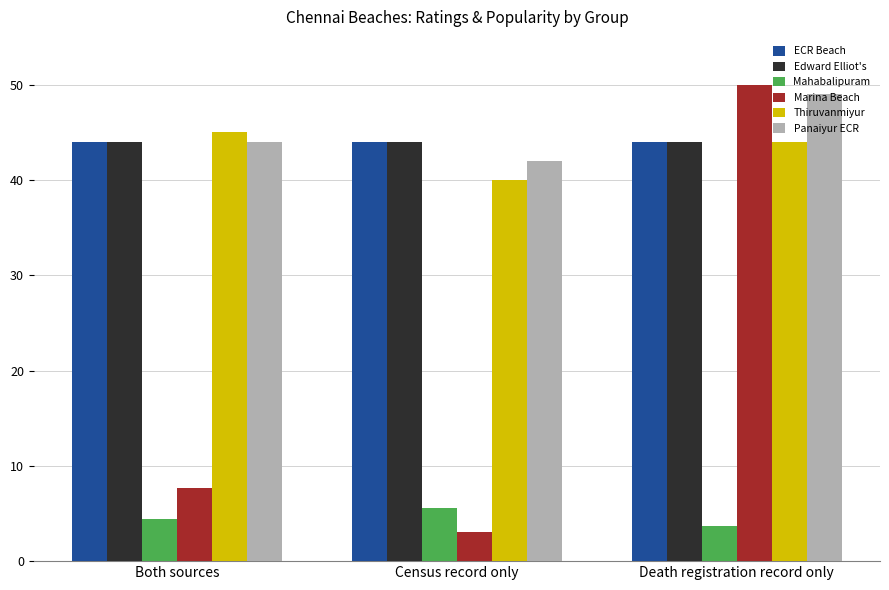

How many Mahabalipuram values are between 3 and 5?

2